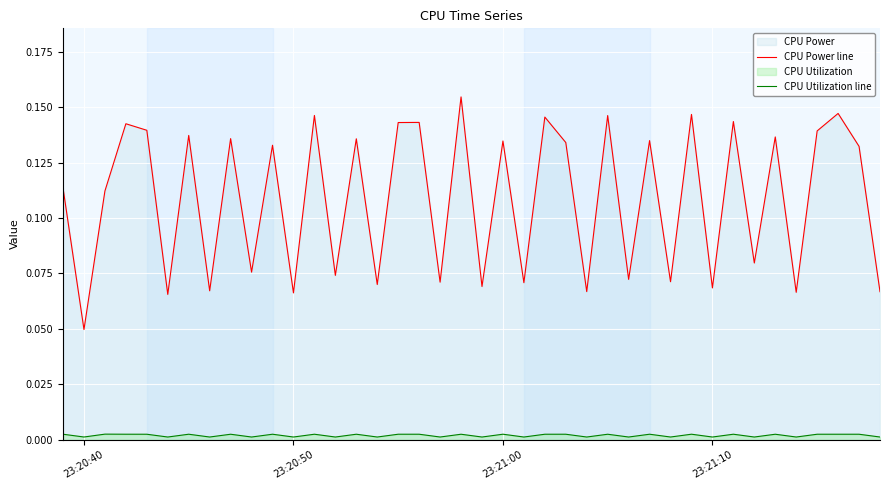

Which series has the largest range (max minus min)?

CPU Power line